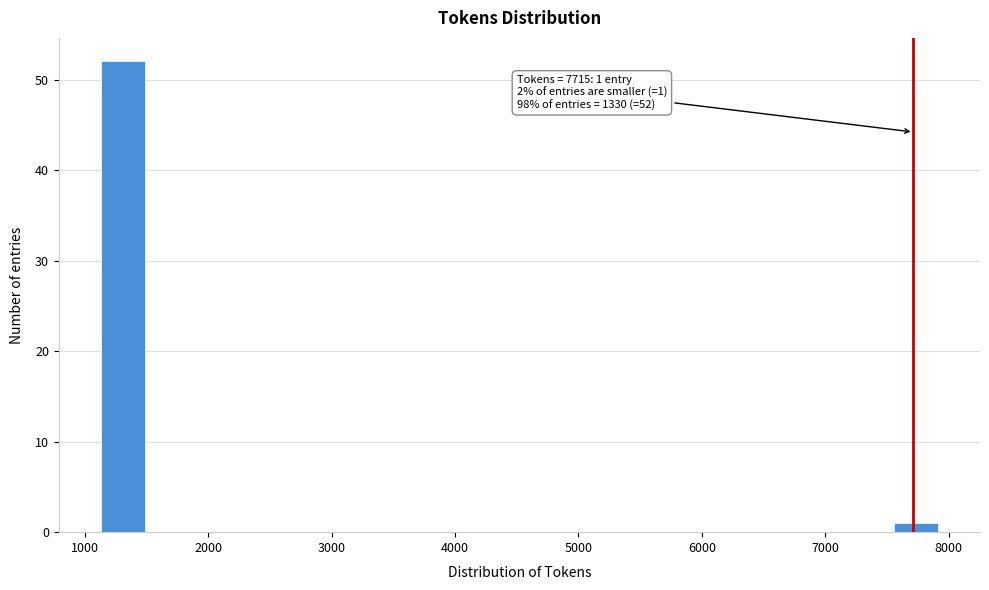

Read against the x-axis, roughly where is the centre of the tallest bar?

1300